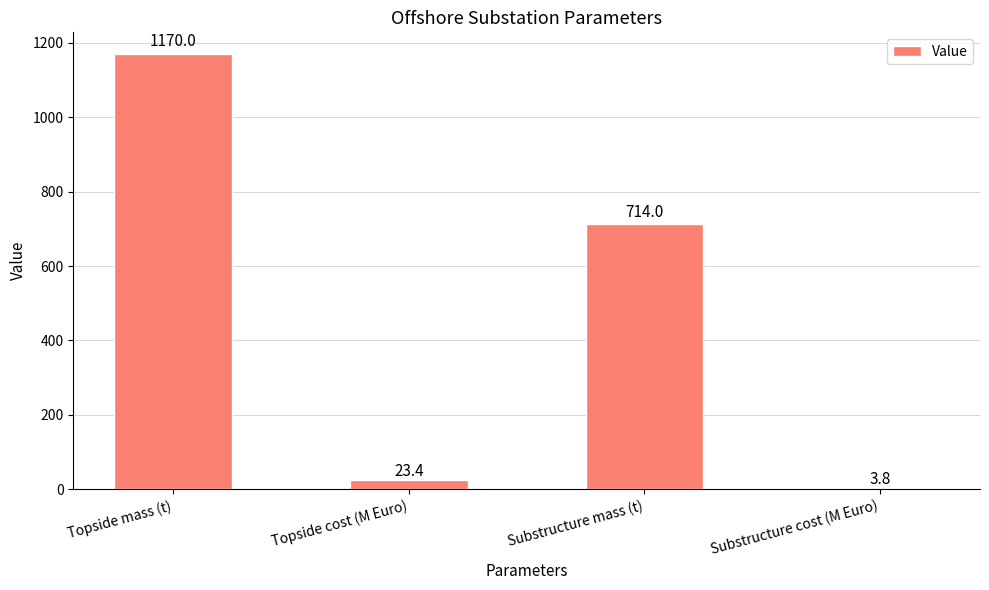

Between Topside cost (M Euro) and Substructure cost (M Euro), which is larger?

Topside cost (M Euro)